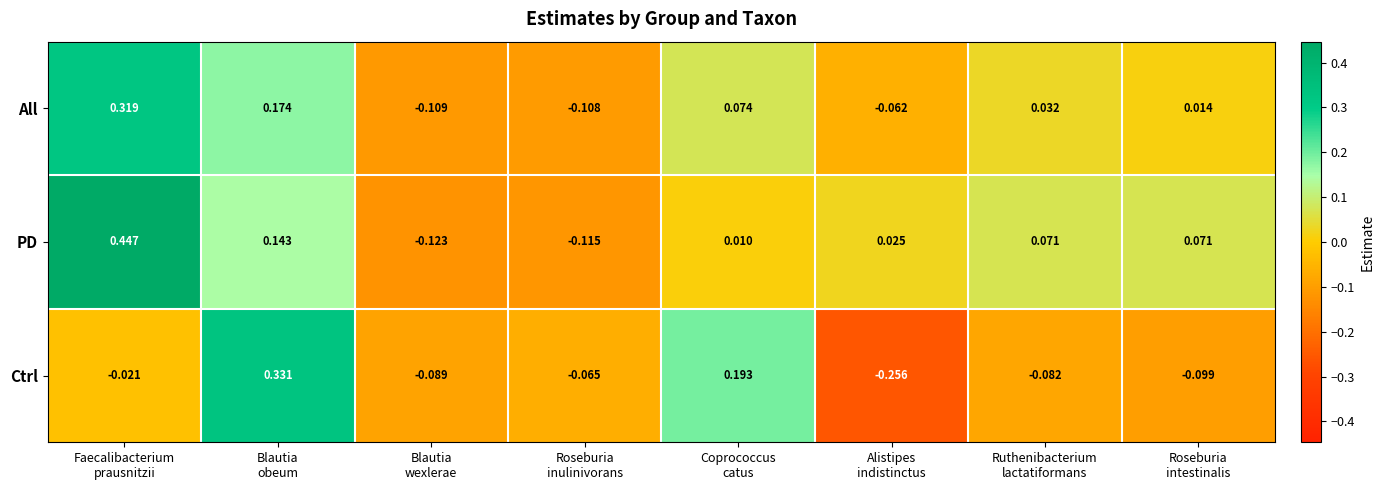

Rank the series at Blautia
wexlerae from lowest to highest value.

PD, All, Ctrl